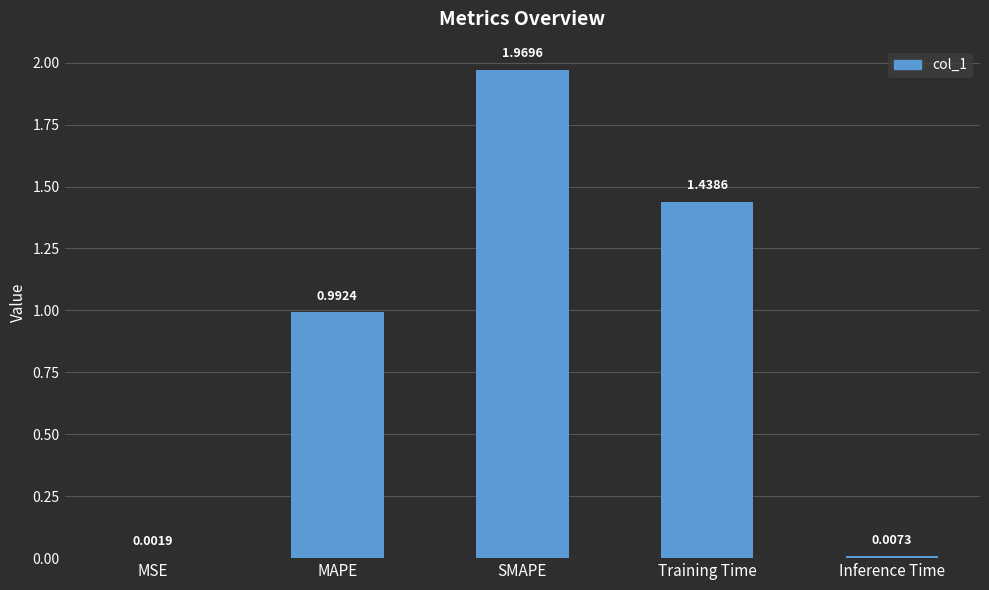

What is the change in value from MAPE to Training Time?

+0.4